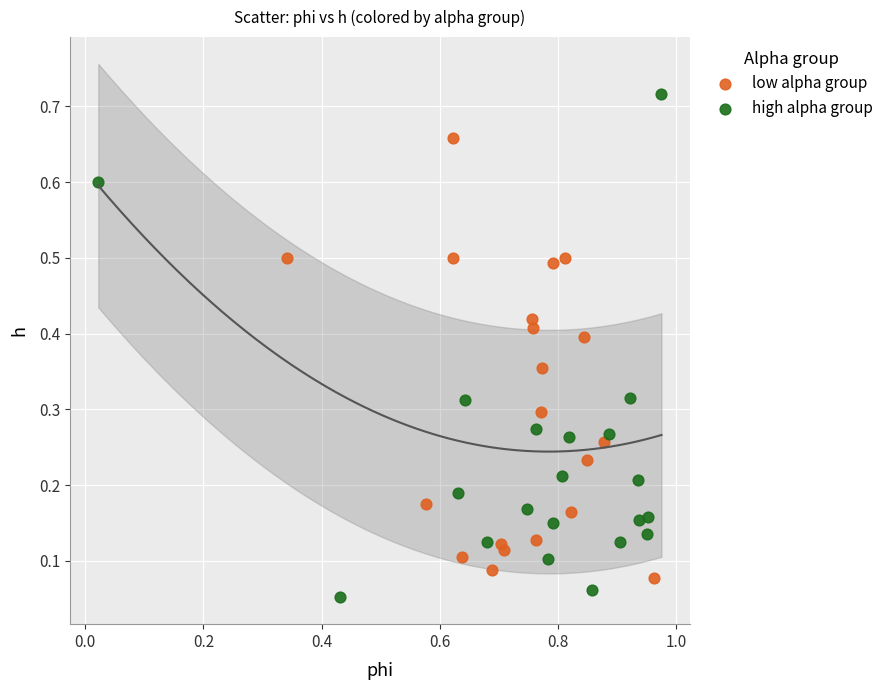

What are all the series names shown in the legend?

low alpha group, high alpha group